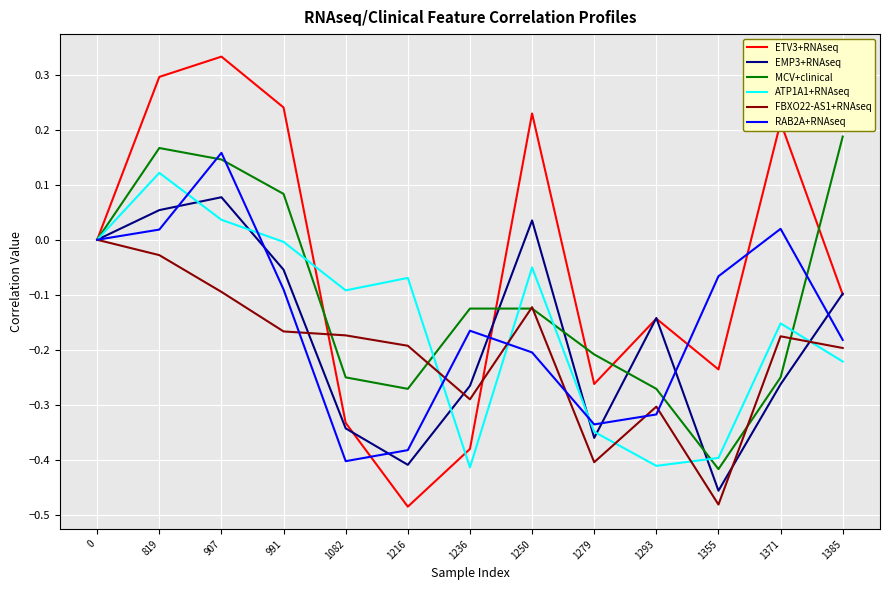

True or false: ATP1A1+RNAseq has a value of -0.6 at 1279.

False